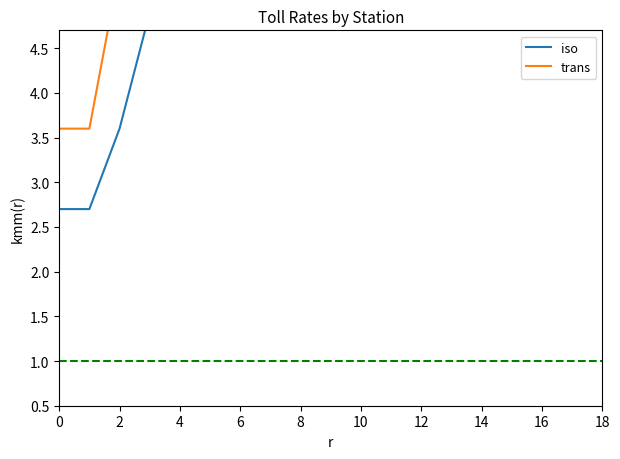

True or false: trans and iso cross at least once.

False